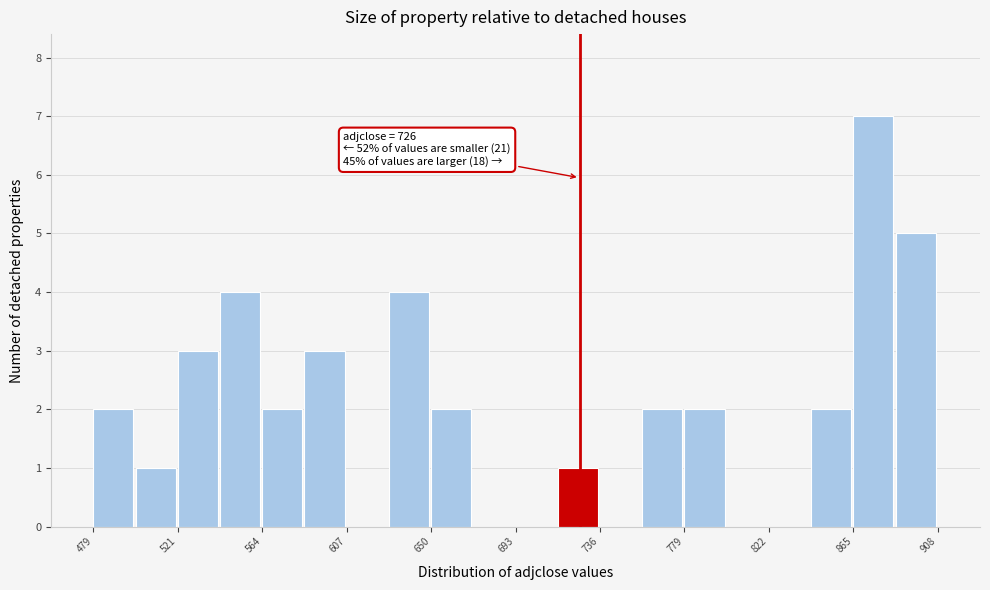

Which range on the x-axis has the tallest bar?

865 to 885